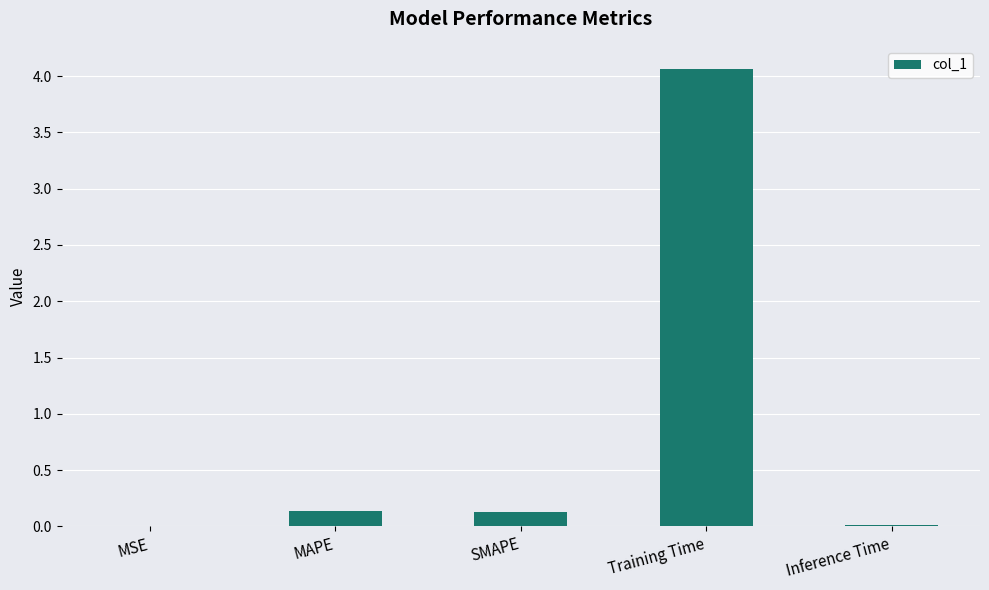

Is it true that the value at MSE is 0.0?

True